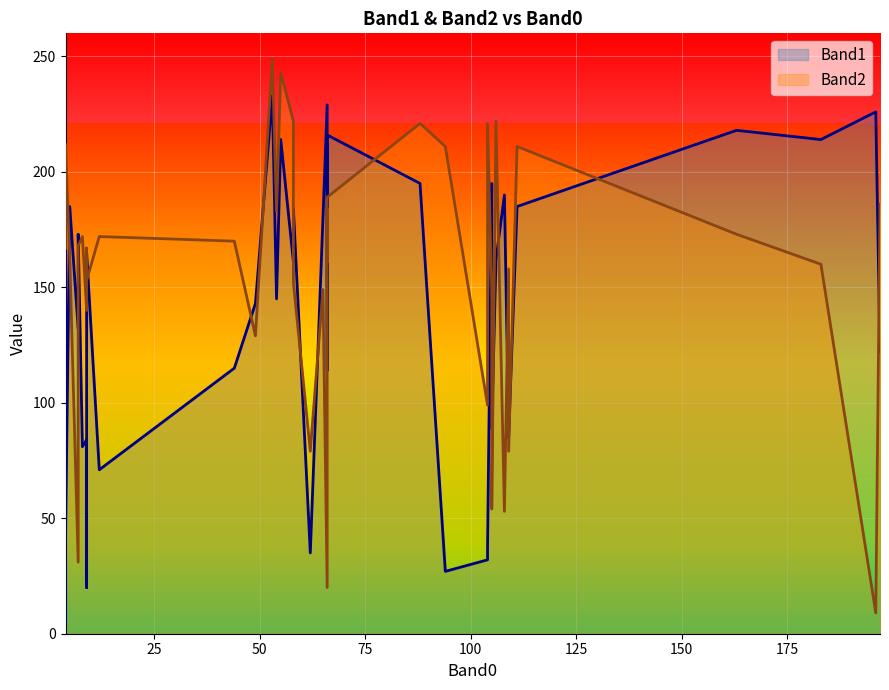

What is the highest value of the Band2 series?

249